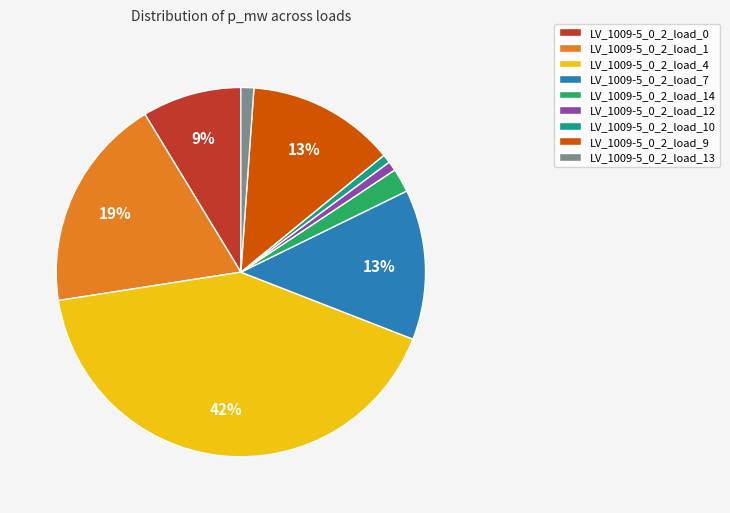

Does any single category account for the majority?

No